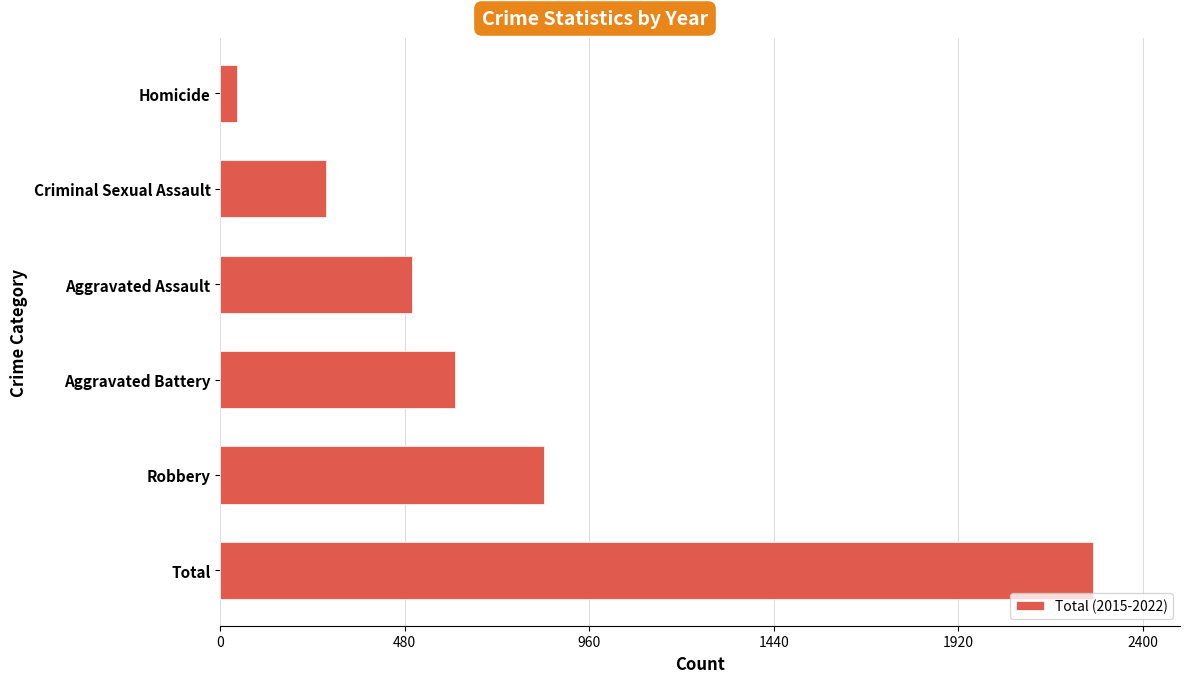

What is the difference between the second highest and minimum values?

798